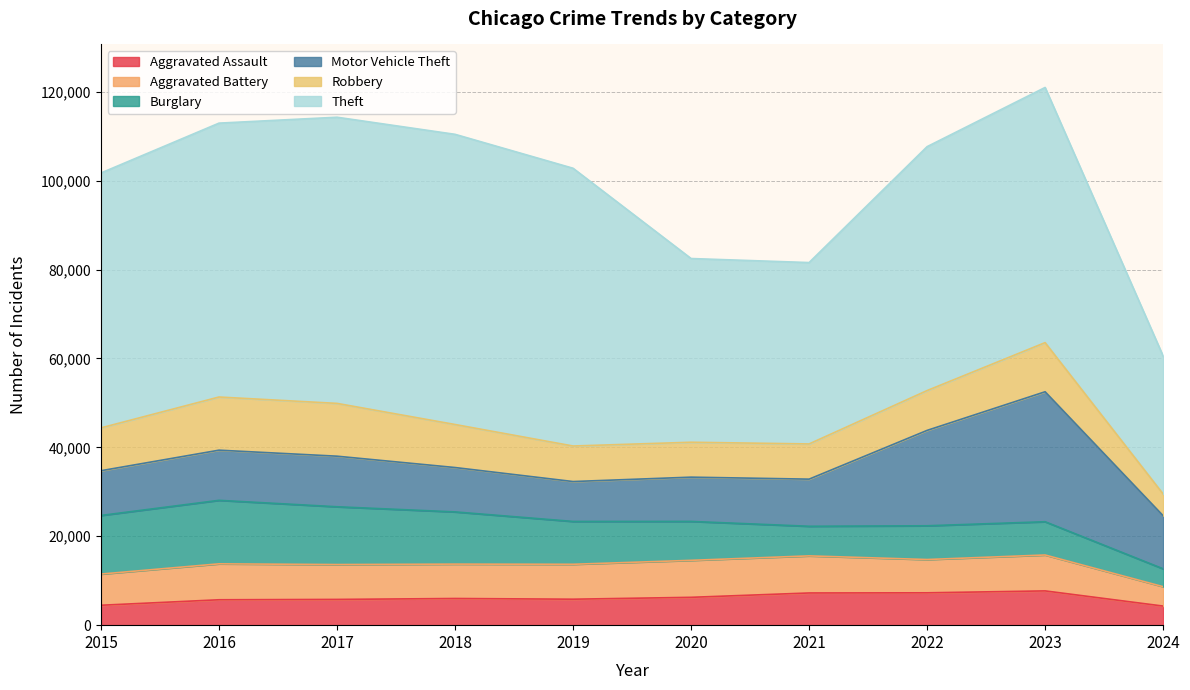

List the labels in order of Robbery value, smallest first.

2024, 2020, 2021, 2019, 2022, 2015, 2018, 2023, 2017, 2016